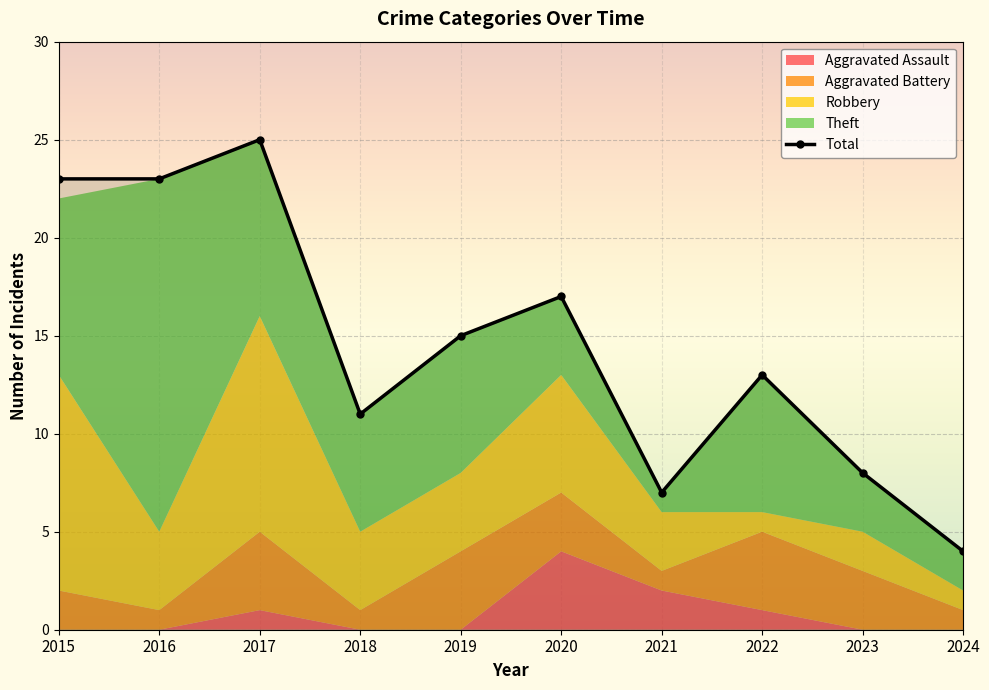

Which has a higher value, 2020 or 2015?

2020